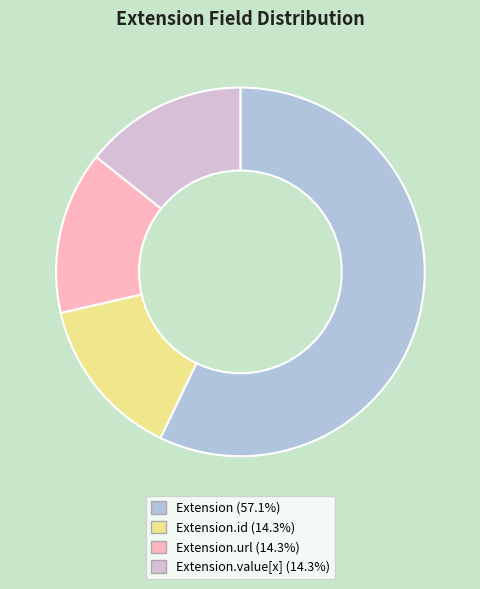

Is there a majority slice in this chart?

Yes